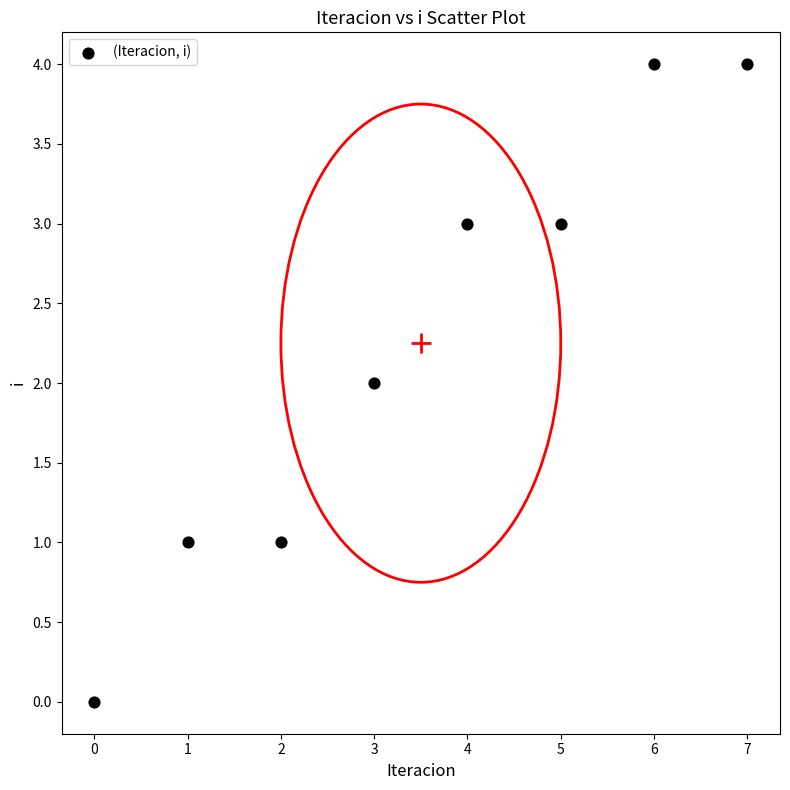

What is the range of Y values (max minus min)?

4